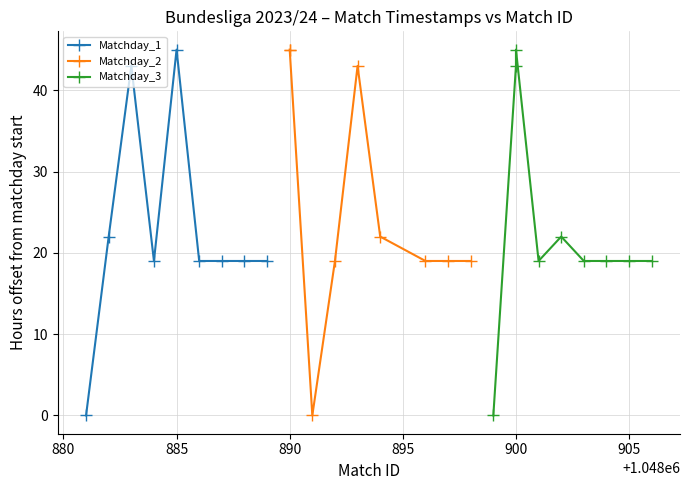

What is the value of the Matchday_1 point at the 5th from the left?

45